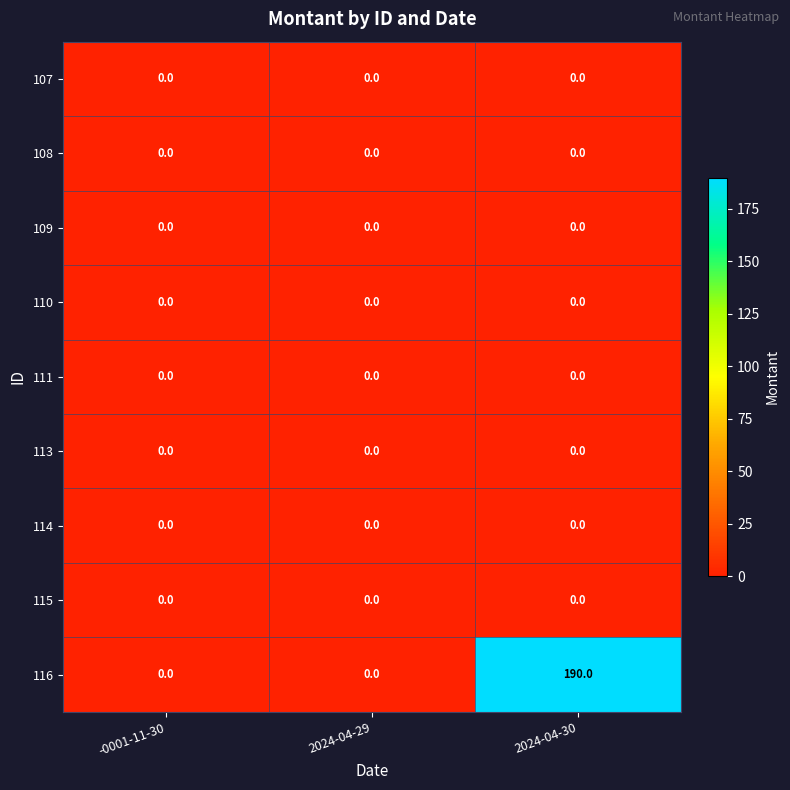

Count the 116 values in the range 0 to 190.

3